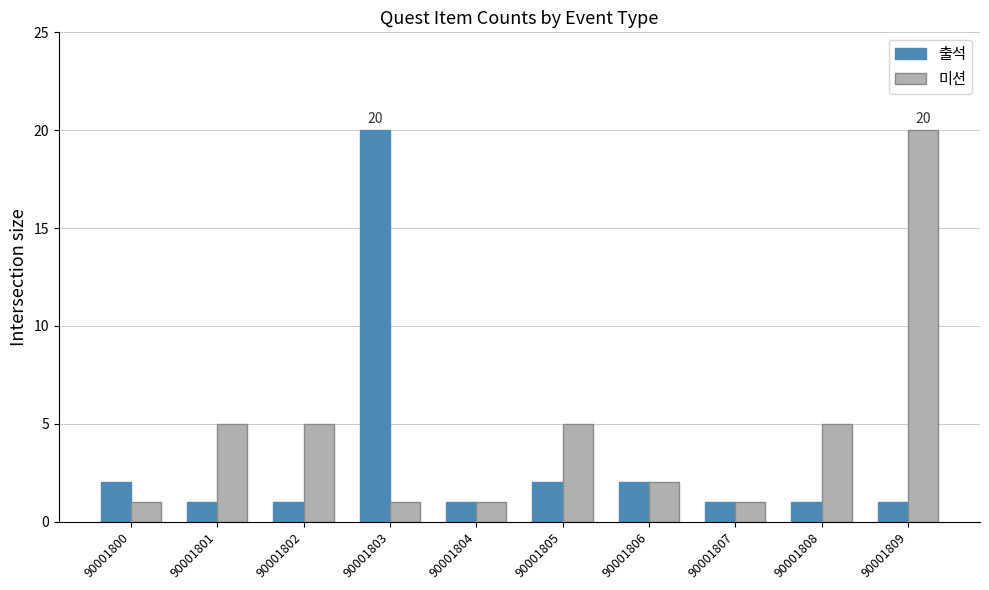

At how many categories does at least one series exceed 17?

2